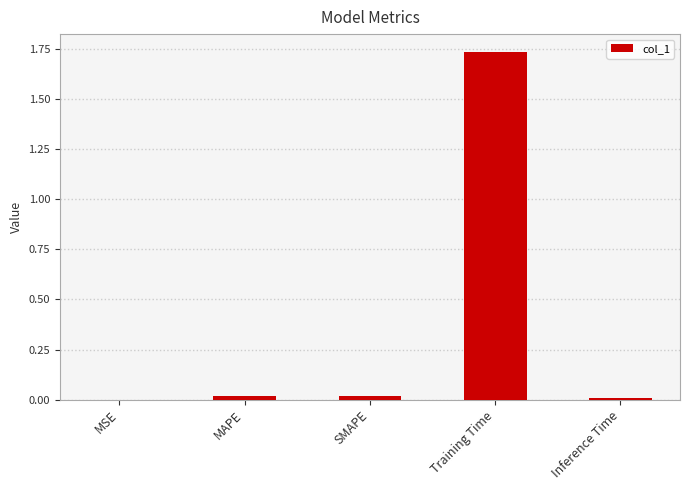

Is it true that the value at MAPE is 0.0?

True